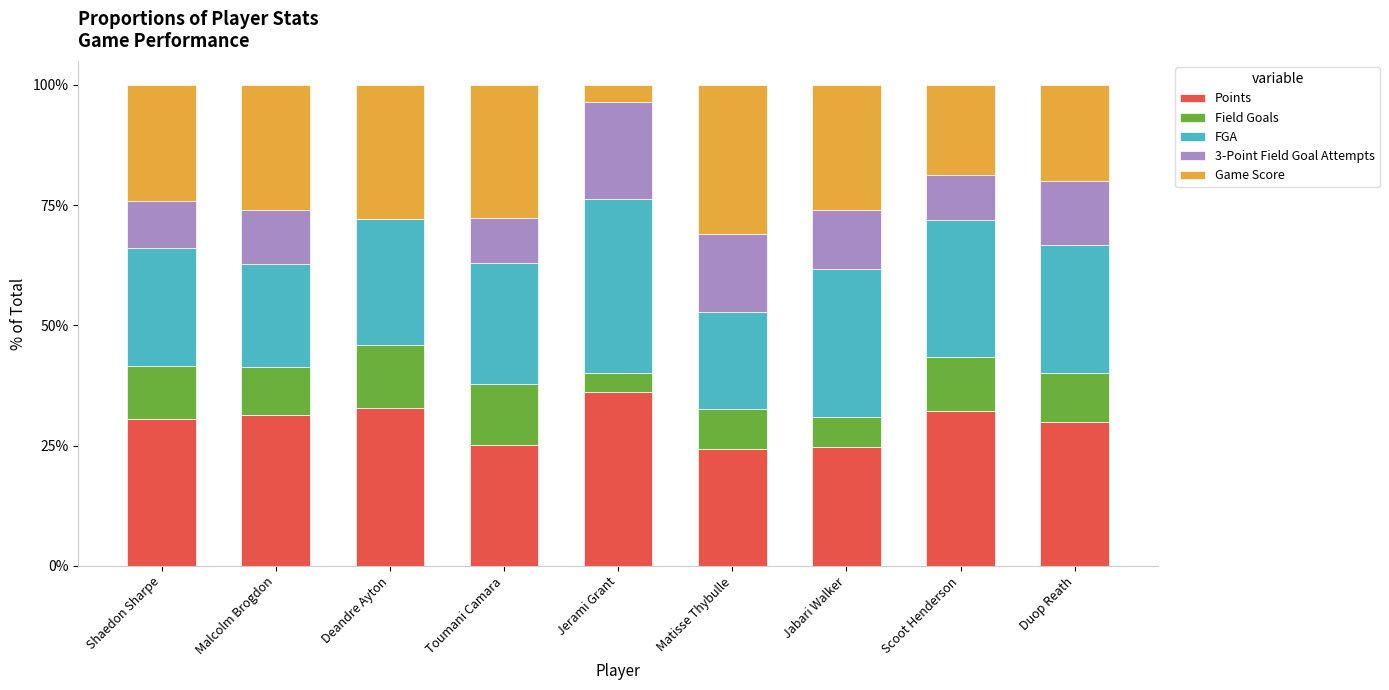

Read the Points value at Deandre Ayton.

32.8